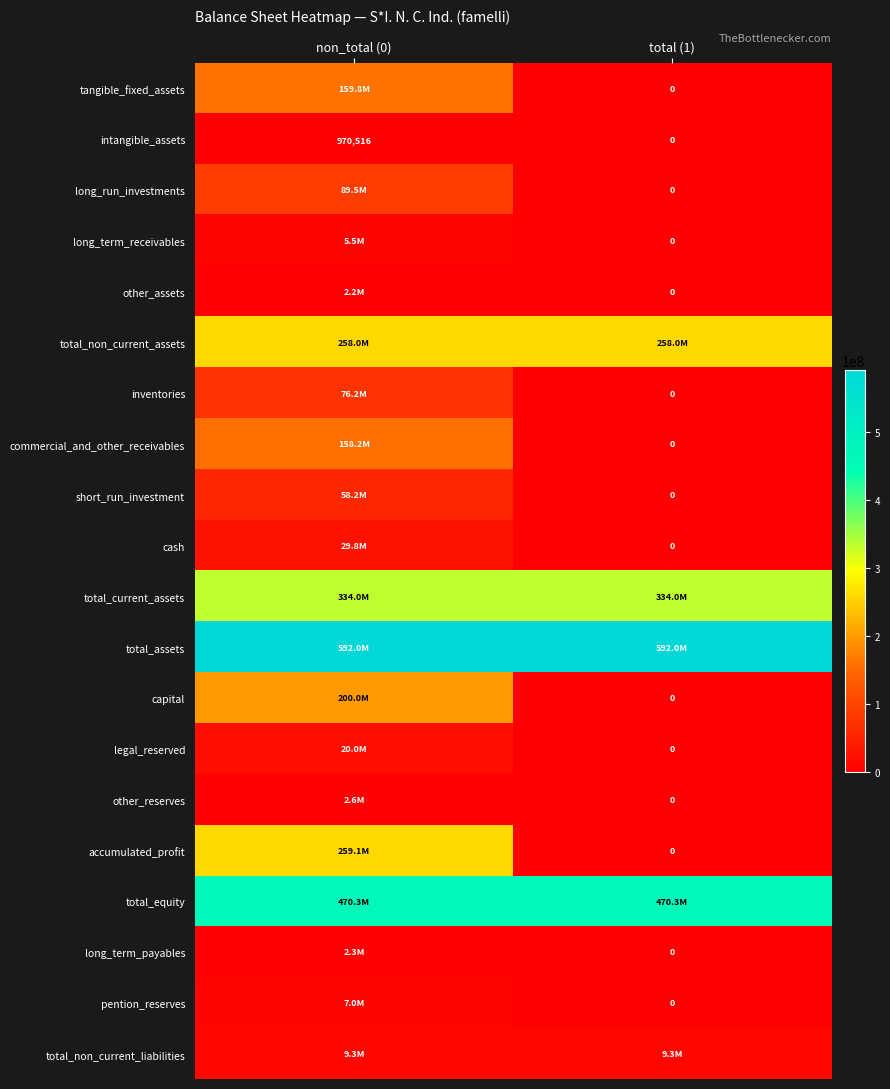

List the labels in order of intangible_assets value, largest first.

non_total (0), total (1)